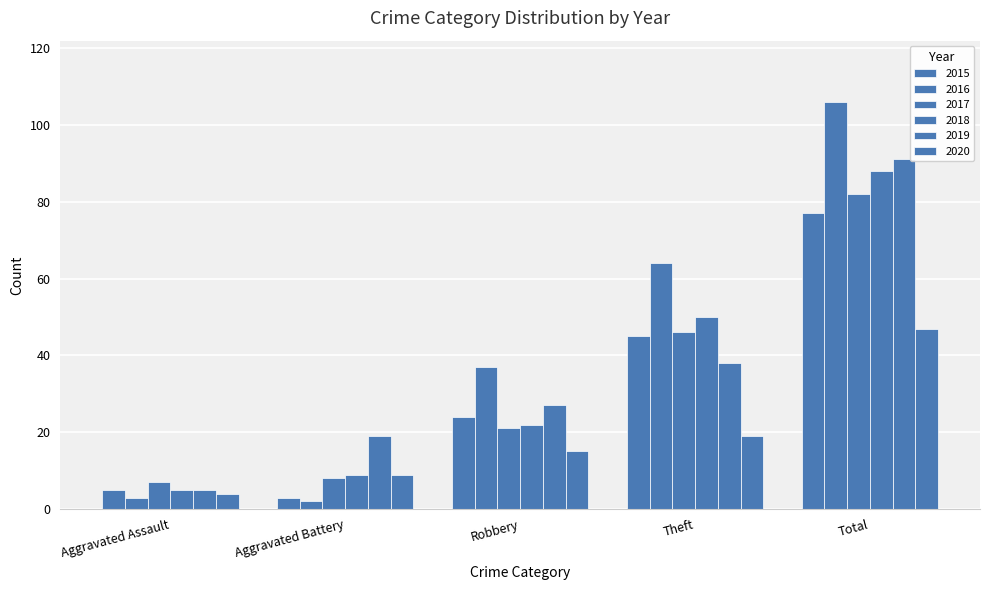

How many categories are shown in the chart?

5